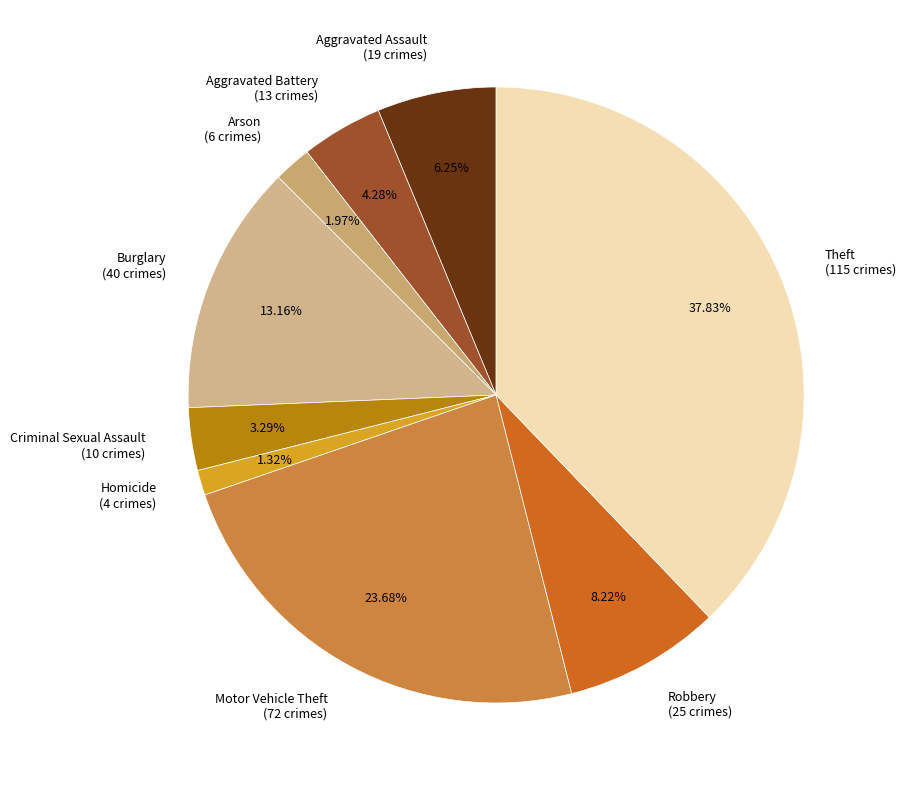

What is the ratio of the value at Aggravated Battery to the value at Motor Vehicle Theft?

0.2